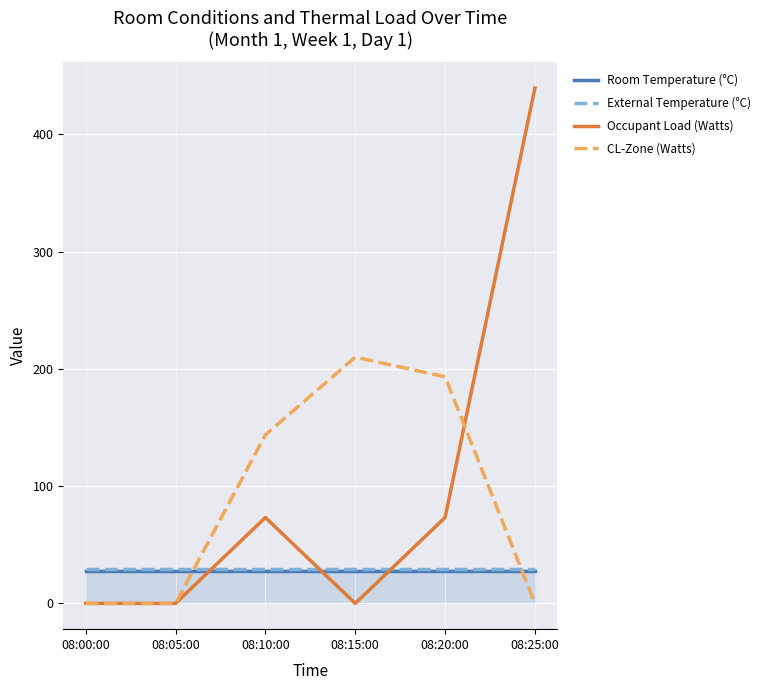

Reading left to right, what are all the values shown in this chart?

Room Temperature (°C): 28.0	28.0	28.0	28.0	28.0	28.0
External Temperature (°C): 29.0	29.0	29.0	29.0	29.0	29.0
Occupant Load (Watts): 0.0	0.0	73.2	0.0	73.2	439.5
CL-Zone (Watts): 0.0	0.0	143.8	210.0	193.2	0.0